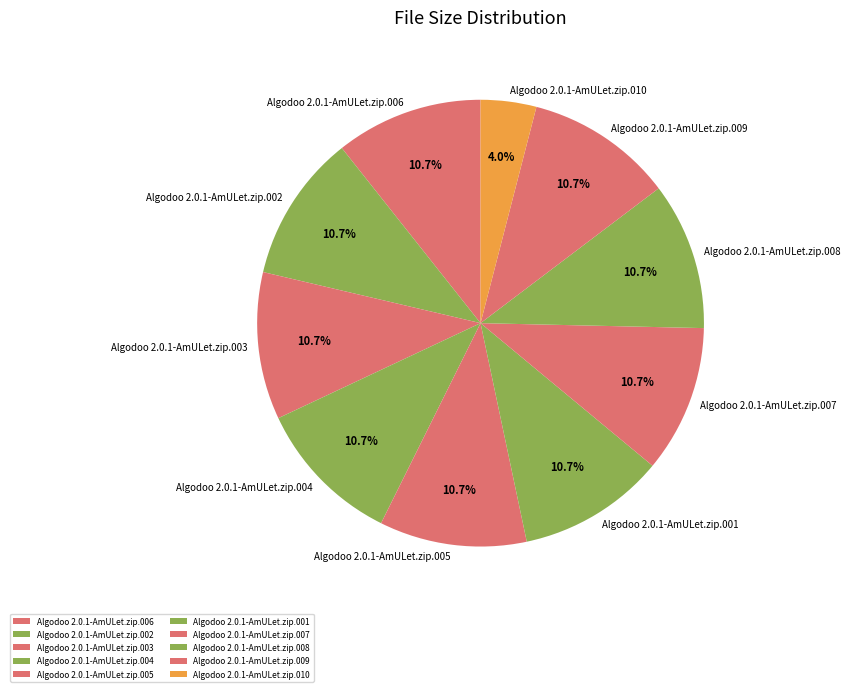

How many slices are in this pie chart?

10